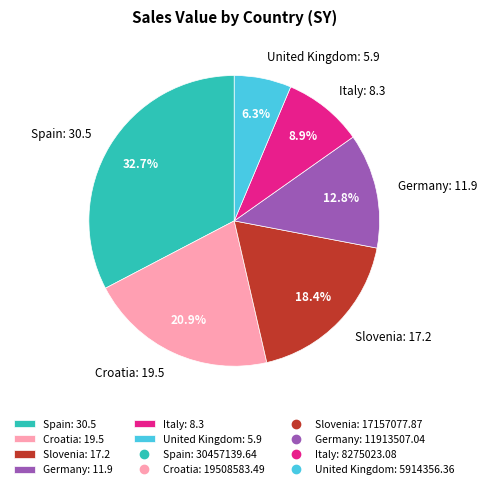

The Italy slice represents 1% of the pie. True or false?

False